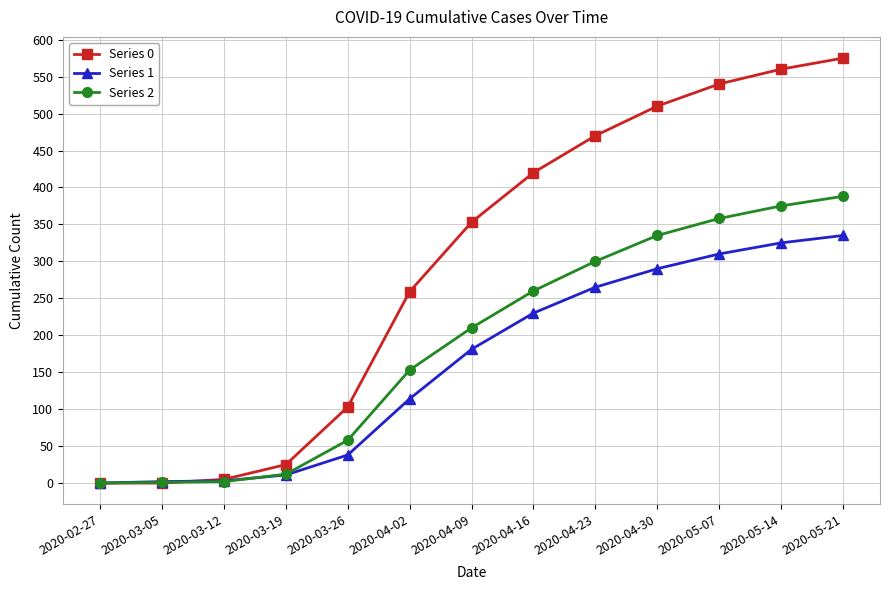

After their last crossing, which series has the higher values: Series 2 or Series 0?

Series 0